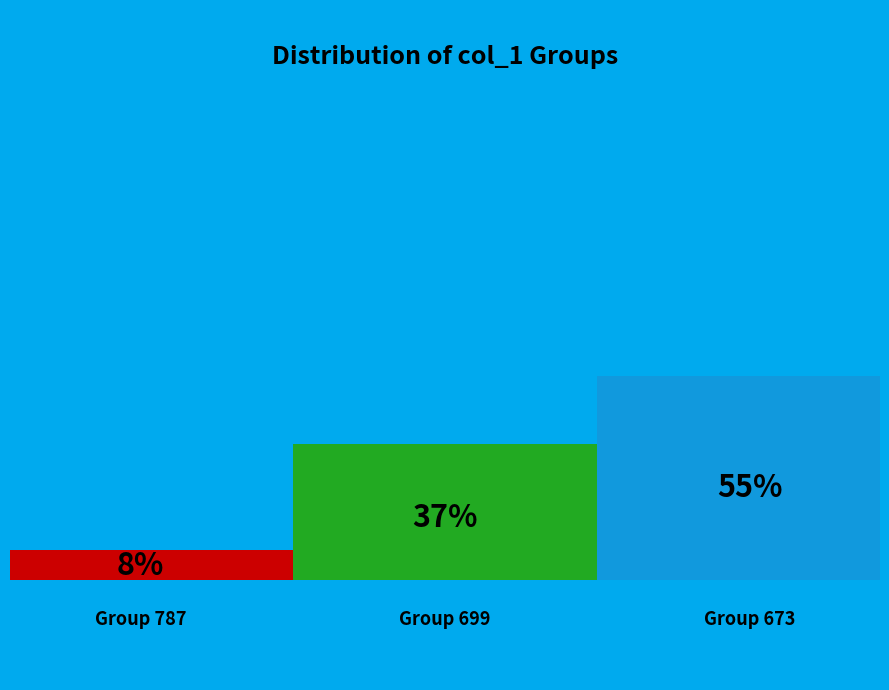

To the nearest percent, what is the difference between the largest and smallest slice percentages?

47%